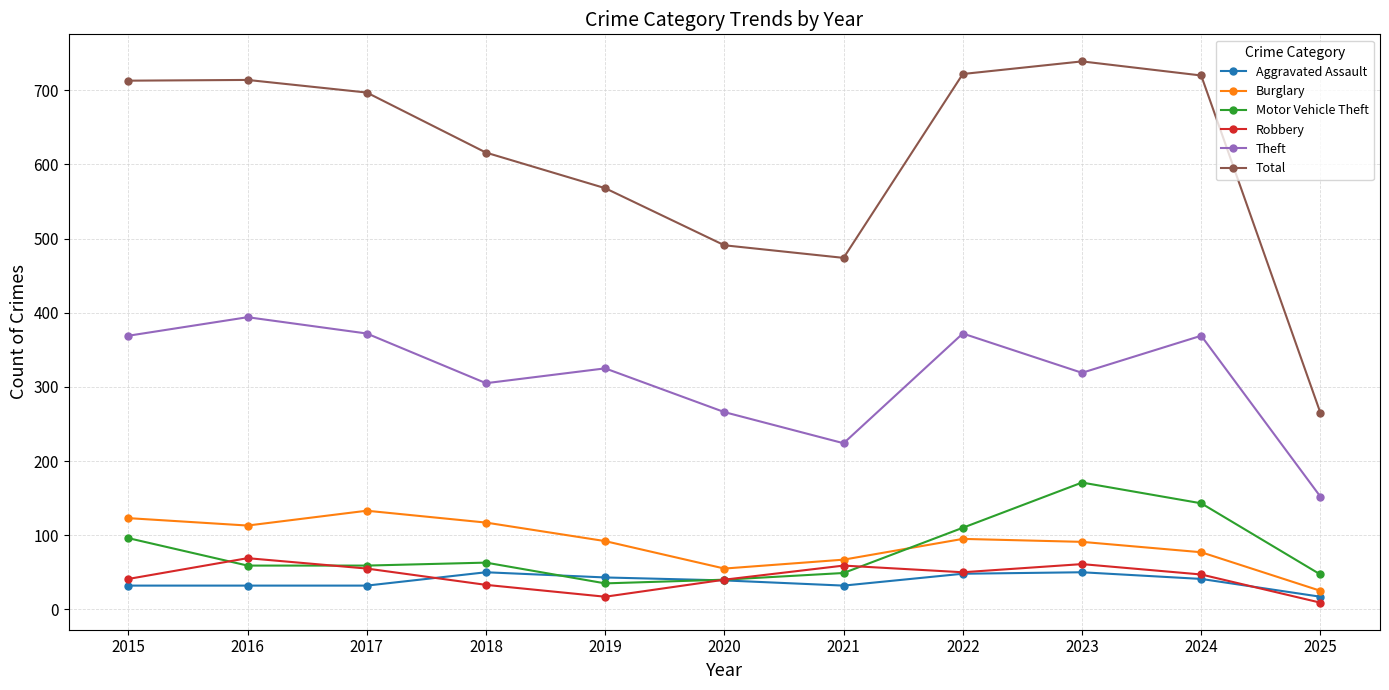

What value does the Aggravated Assault series have at 2024?

41